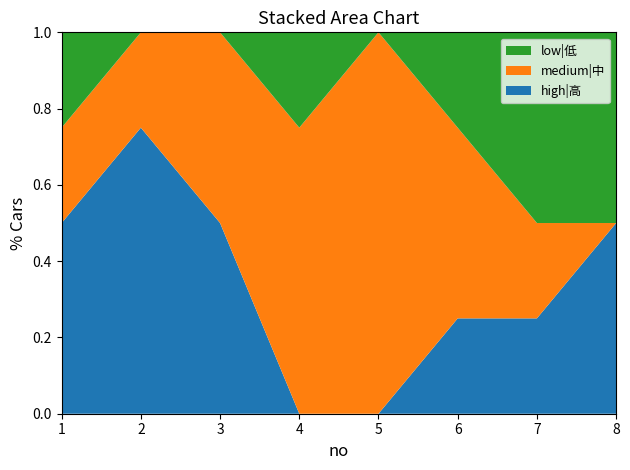

Reading right to left, what are all the values shown in this chart?

high|高: 8=2	7=1	6=1	5=0	4=0	3=2	2=3	1=2
medium|中: 8=0	7=1	6=2	5=4	4=3	3=2	2=1	1=1
low|低: 8=2	7=2	6=1	5=0	4=1	3=0	2=0	1=1